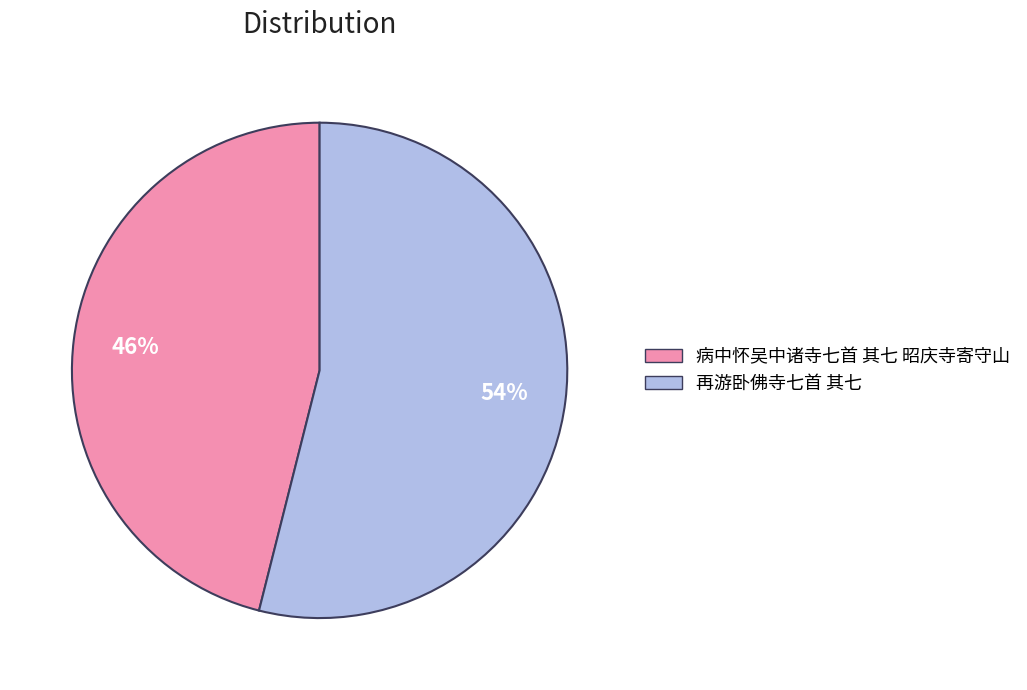

True or false: 病中怀吴中诸寺七首 其七 昭庆寺寄守山 accounts for 46% of the total.

True